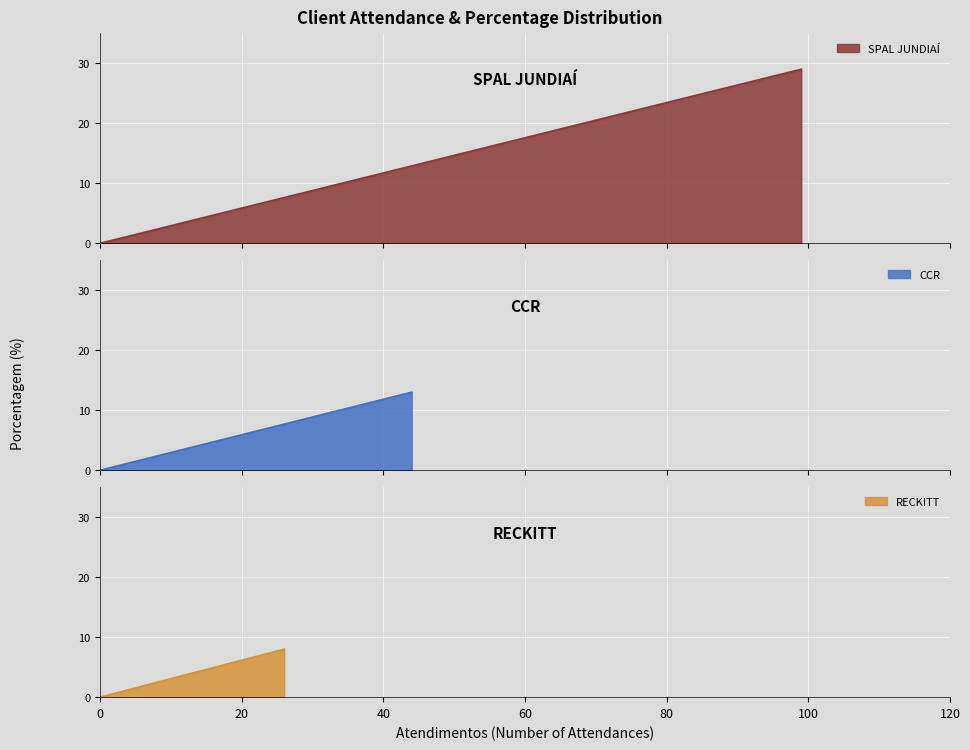

What position from the left is CCR?

2